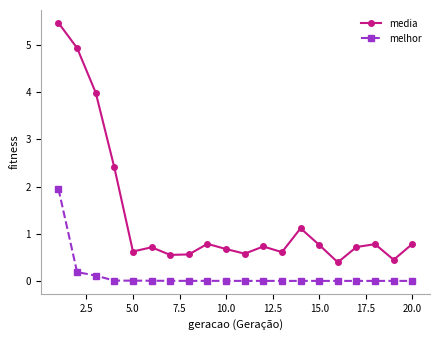

Rank the series by their average value, from lowest to highest.

melhor, media